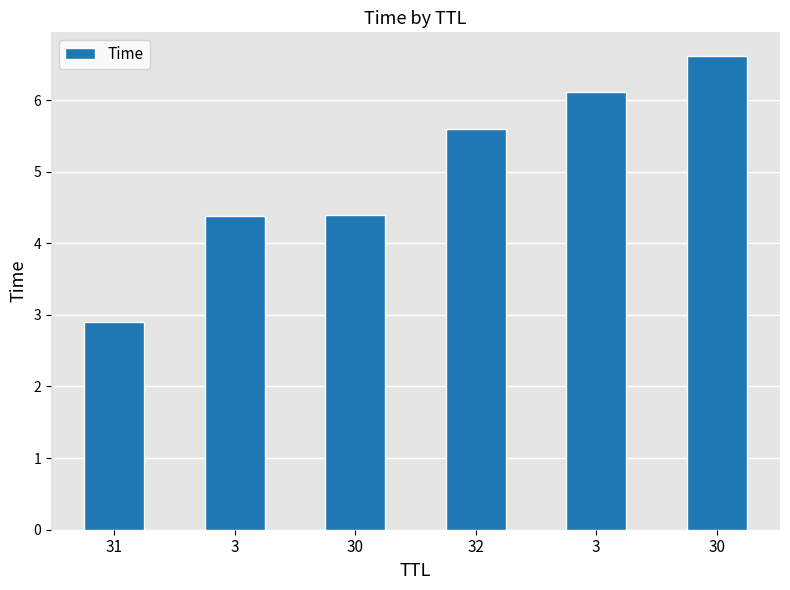

What is the change in value from 31 to 30?

+3.7